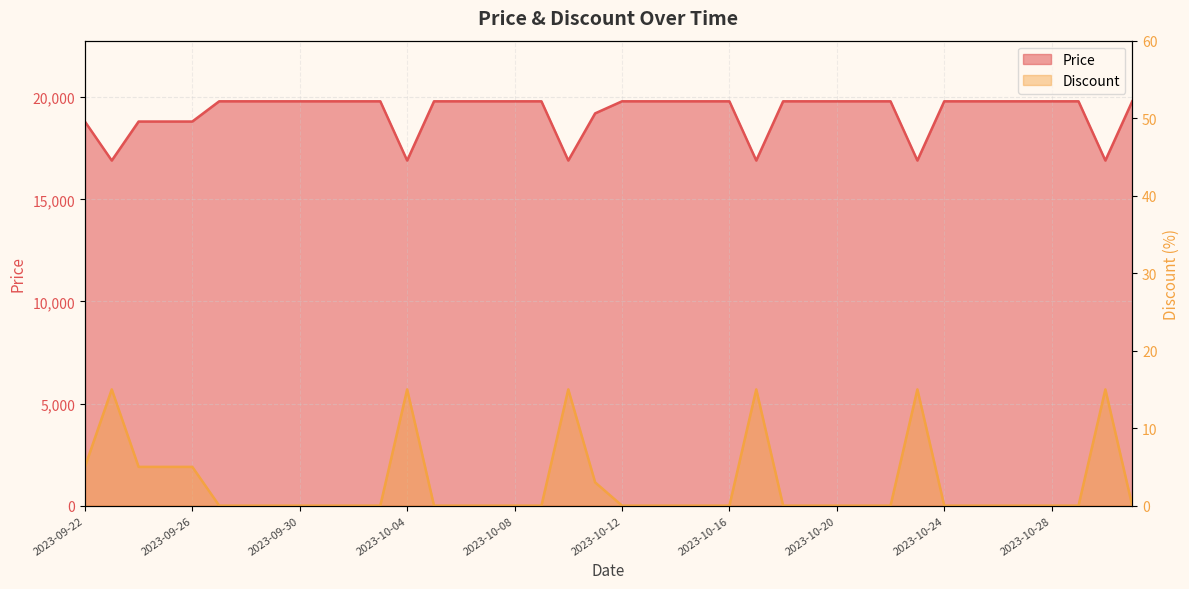

Where is Discount nearest to the value 7?

2023-09-22